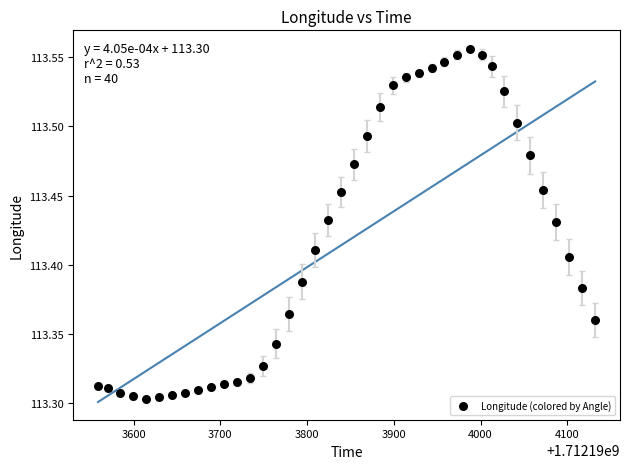

What is the range of Y values (max minus min)?

0.3